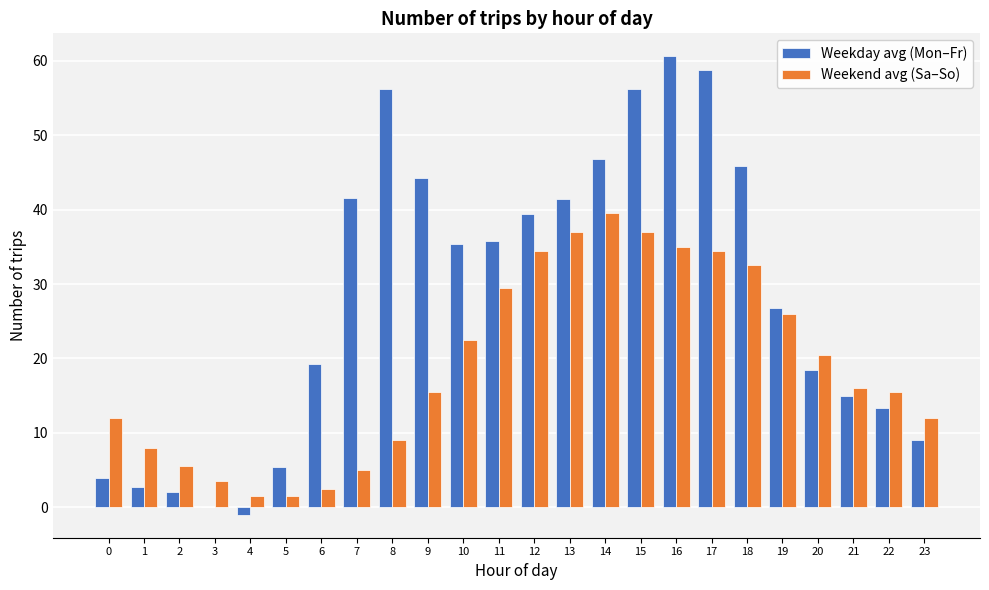

Which series has the largest total across all categories?

Weekday avg (Mon–Fr)